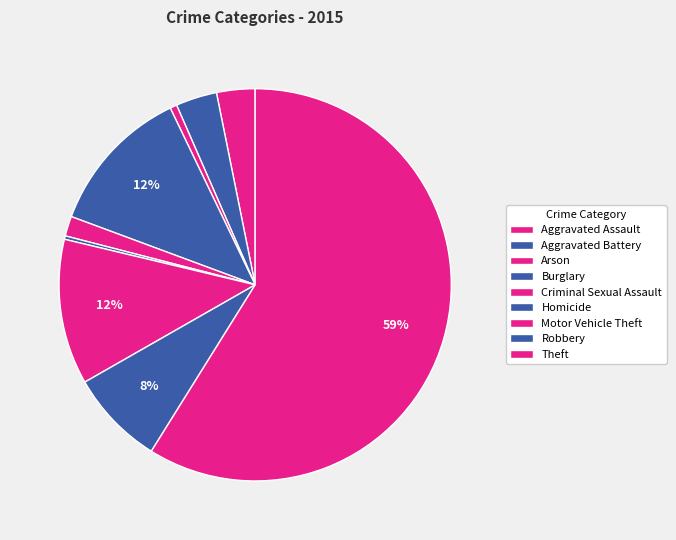

To the nearest percent, what is the combined percentage of Theft and Motor Vehicle Theft?

71%